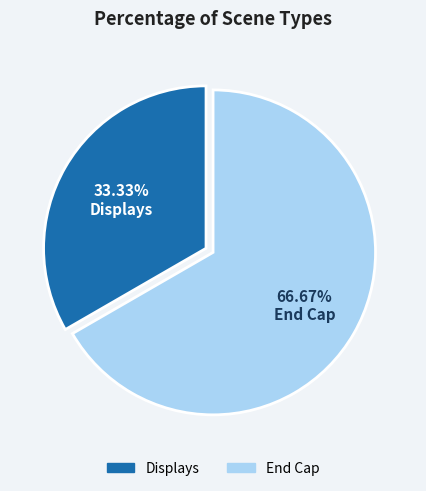

Is the sum of End Cap and Displays greater than half?

Yes